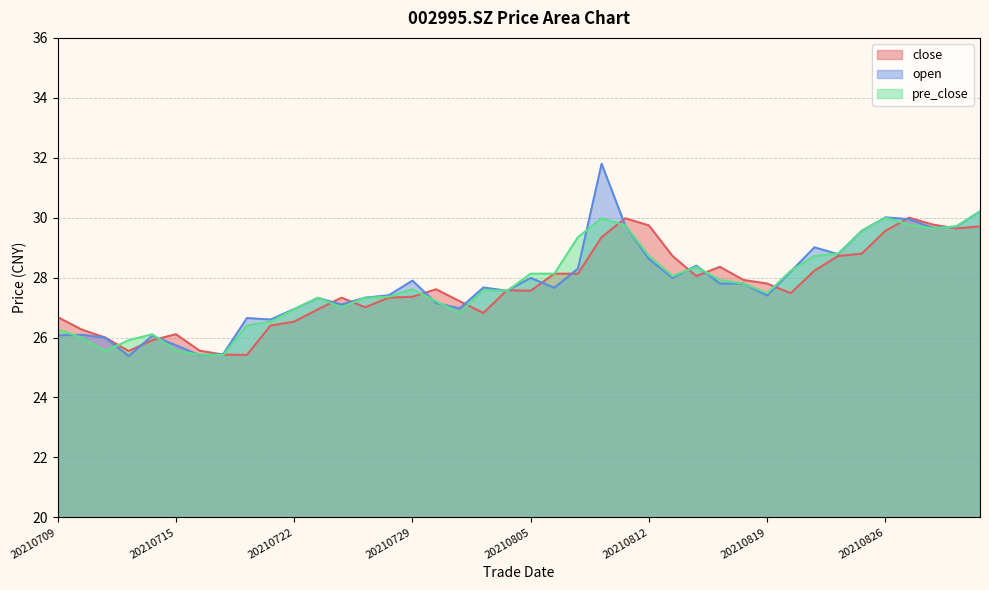

What is the difference between the second highest and second lowest values in the close series?

4.6